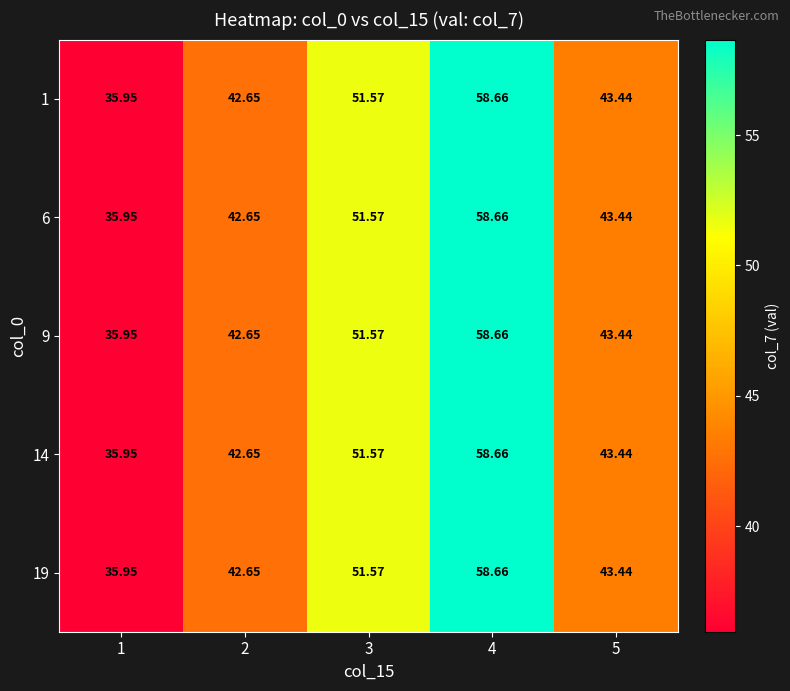

What is the minimum value shown in the chart?

36.0